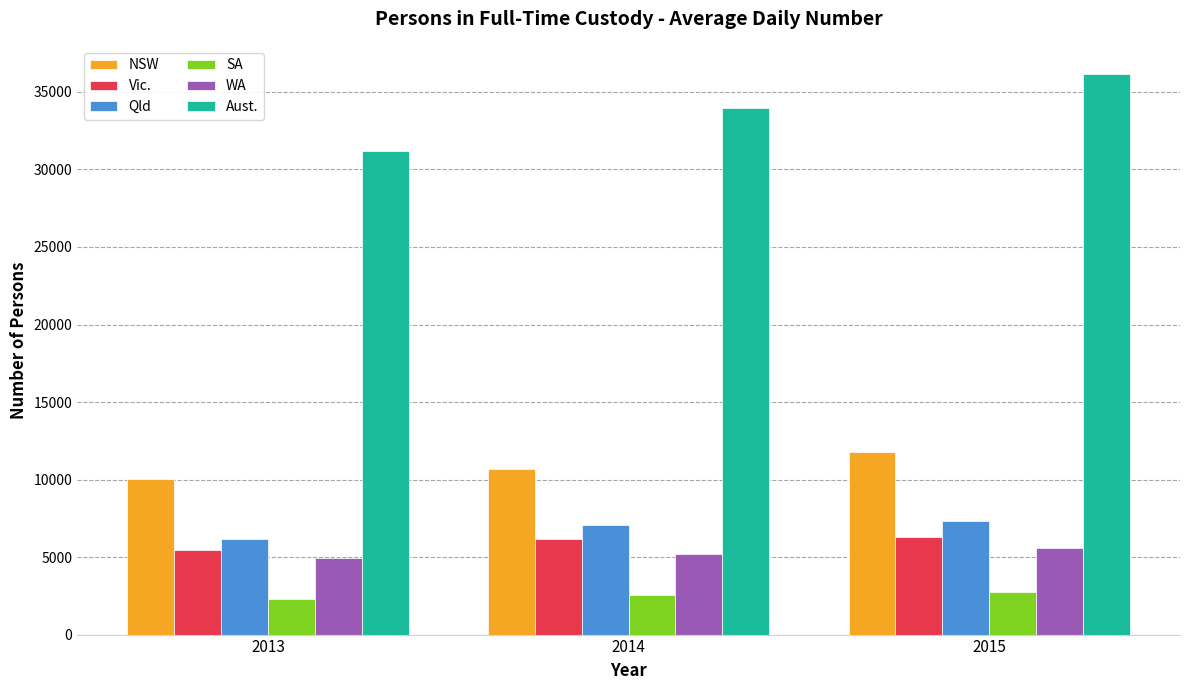

Is it true that SA equals 3718 at 2014?

False